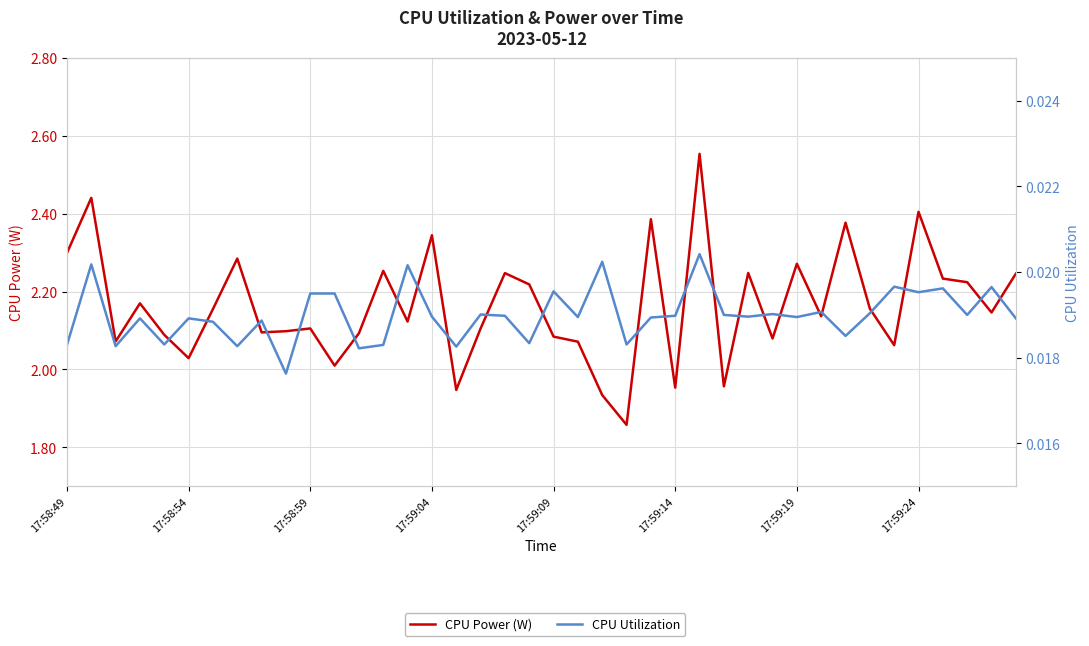

At which category does the chart reach its minimum across all series?

9